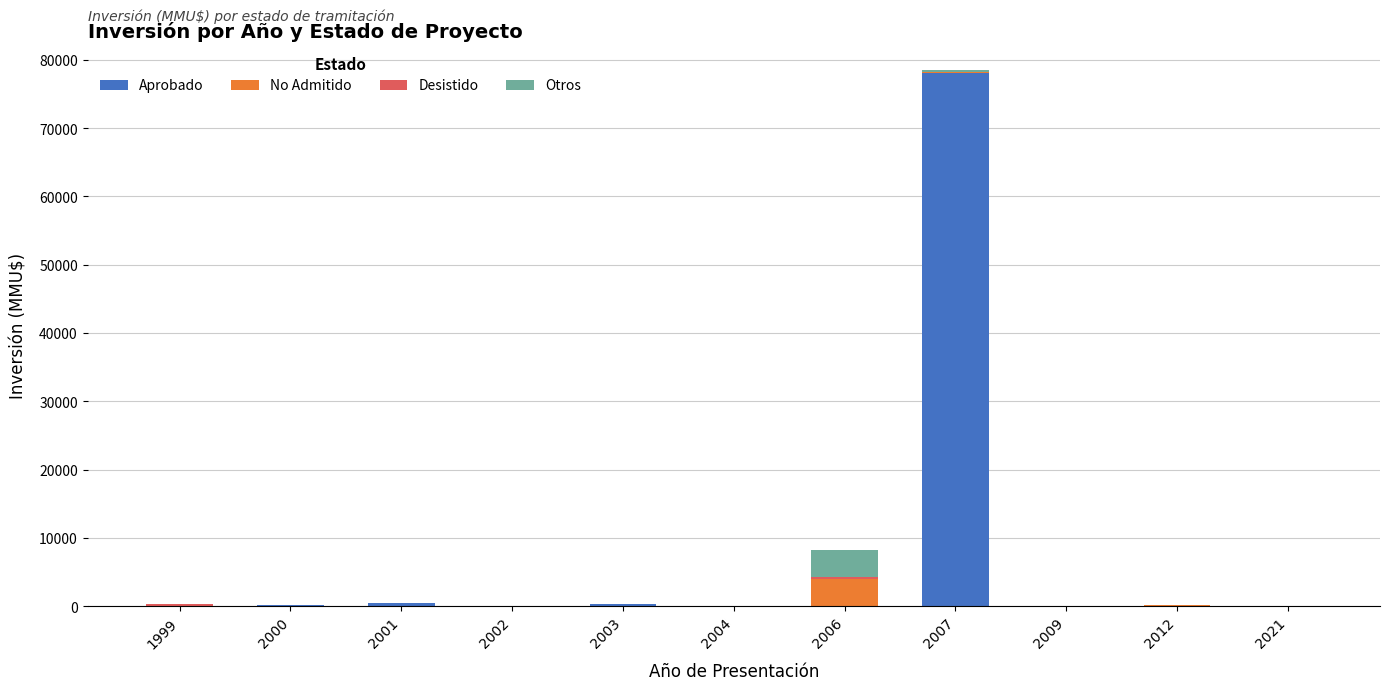

The Aprobado series shows 0 at 1999. True or false?

True